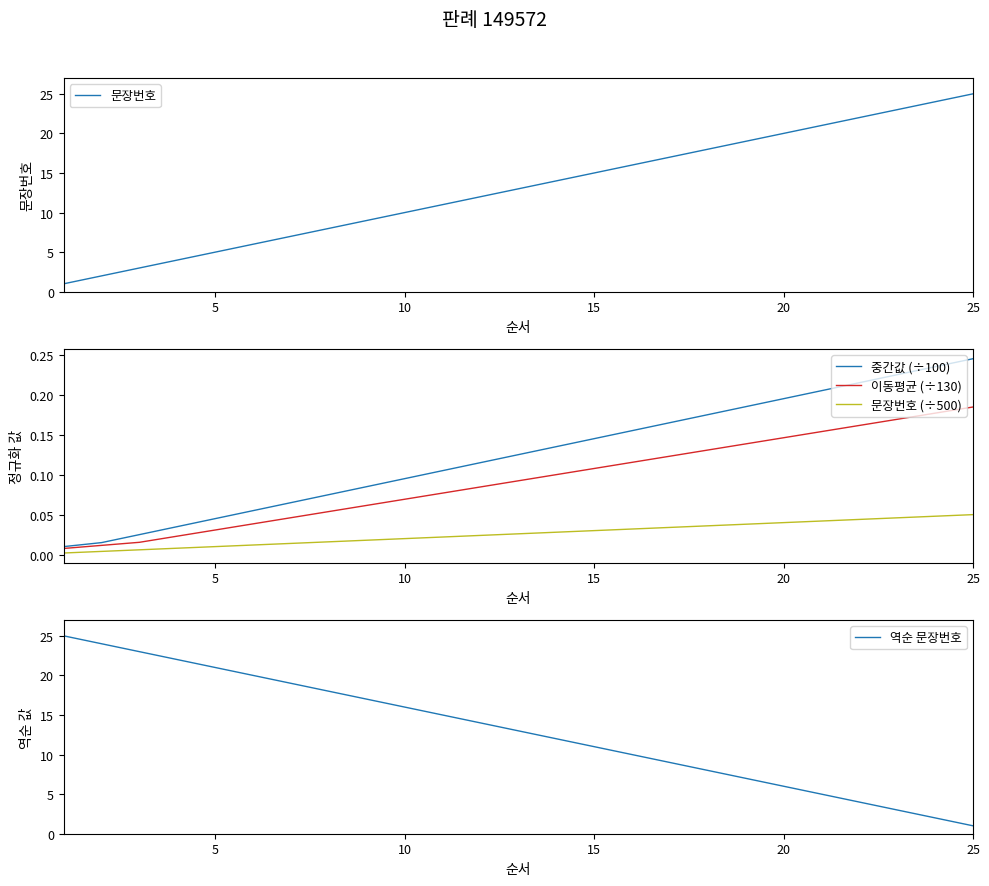

True or false: 문장번호 (÷500) and 이동평균 (÷130) cross at least once.

False